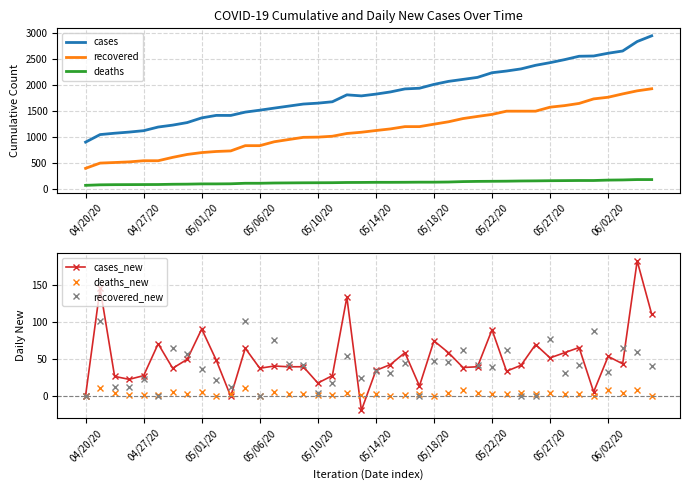

Which category has the lowest value in the recovered series?

04/20/20